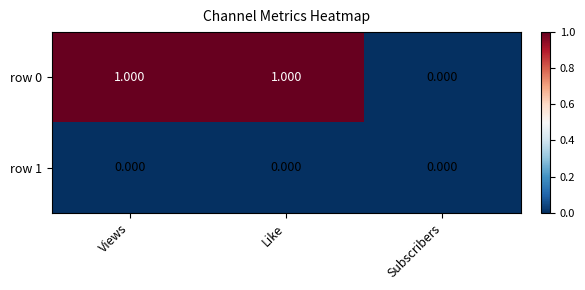

Between Like and Subscribers, which series saw the biggest shift?

row 0